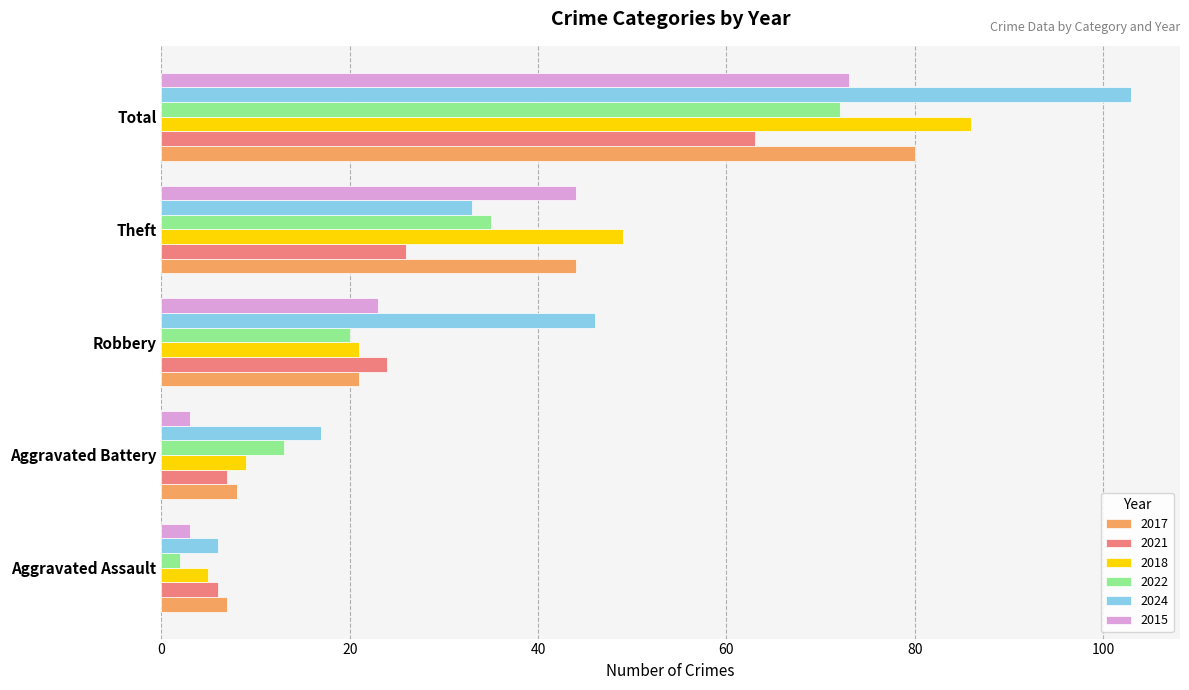

How many distinct data groups are displayed?

6